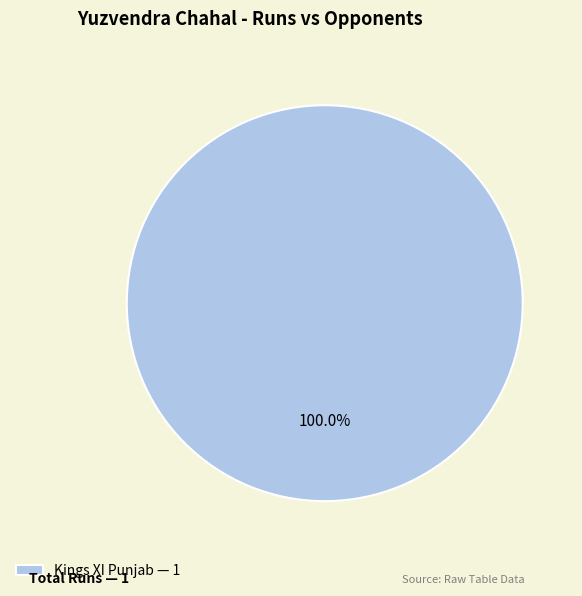

How many slices are in this pie chart?

1